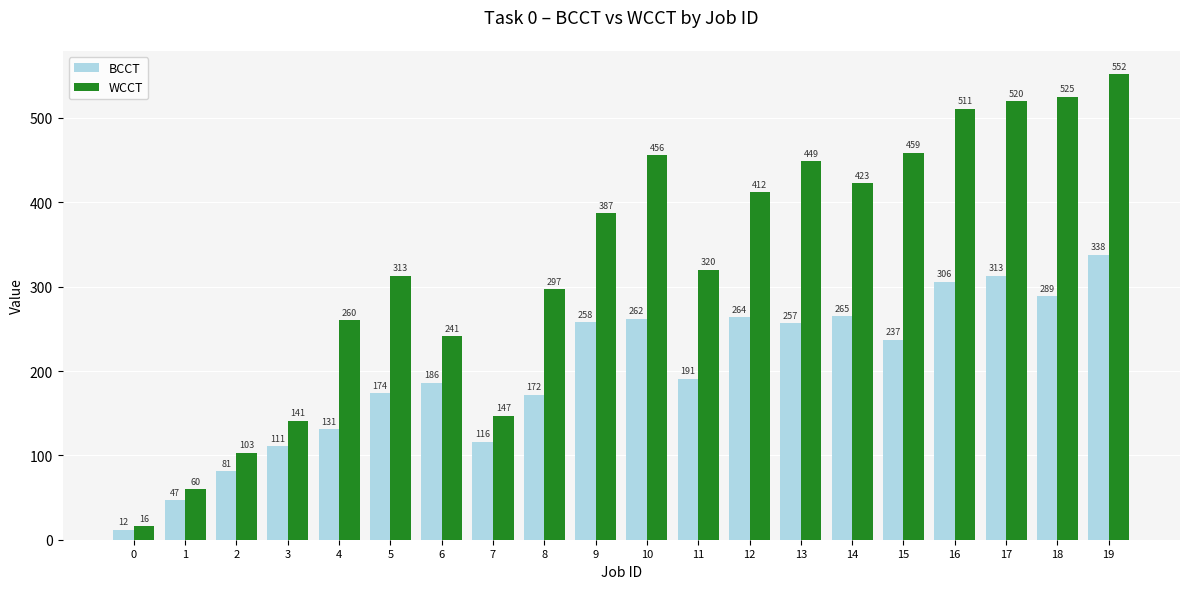

List the series in order of their peak value, highest first.

WCCT, BCCT